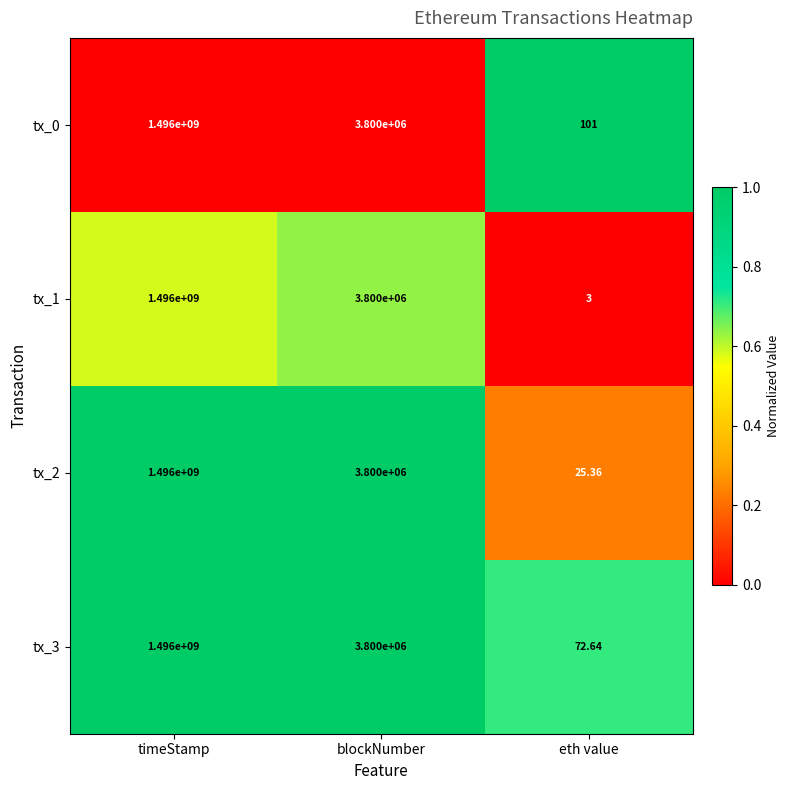

List the labels in order of tx_3 value, smallest first.

eth value, blockNumber, timeStamp